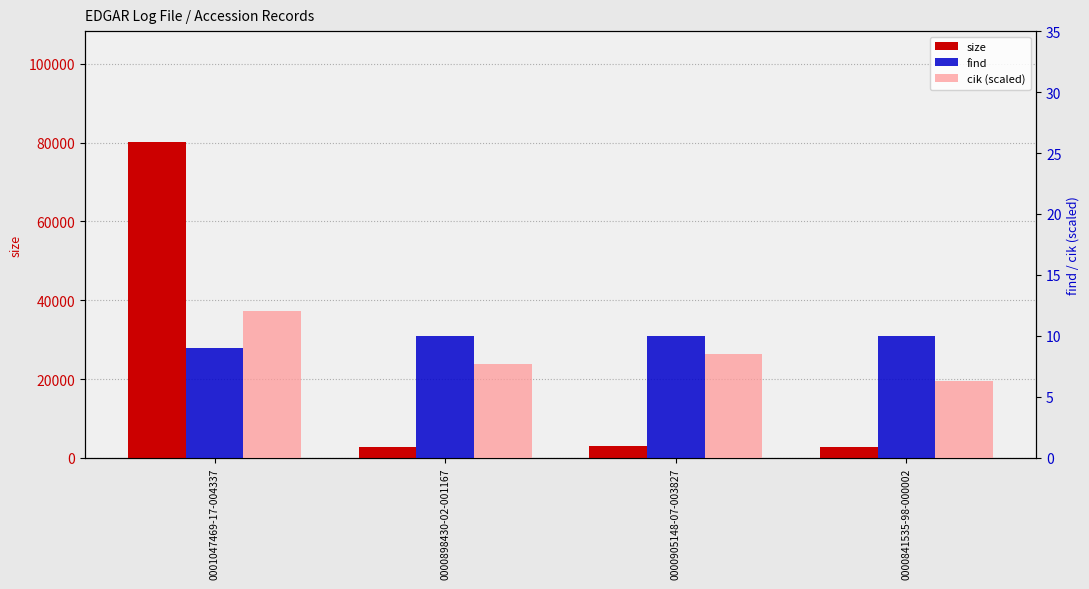

Reading left to right, what are all the values shown in this chart?

size: 0001047469-17-004337=80251.0	0000898430-02-001167=2825.0	0000905148-07-003827=3021.0	0000841535-98-000002=2699.0
find: 0001047469-17-004337=9.0	0000898430-02-001167=10.0	0000905148-07-003827=10.0	0000841535-98-000002=10.0
cik (scaled): 0001047469-17-004337=12.0	0000898430-02-001167=7.7	0000905148-07-003827=8.5	0000841535-98-000002=6.3